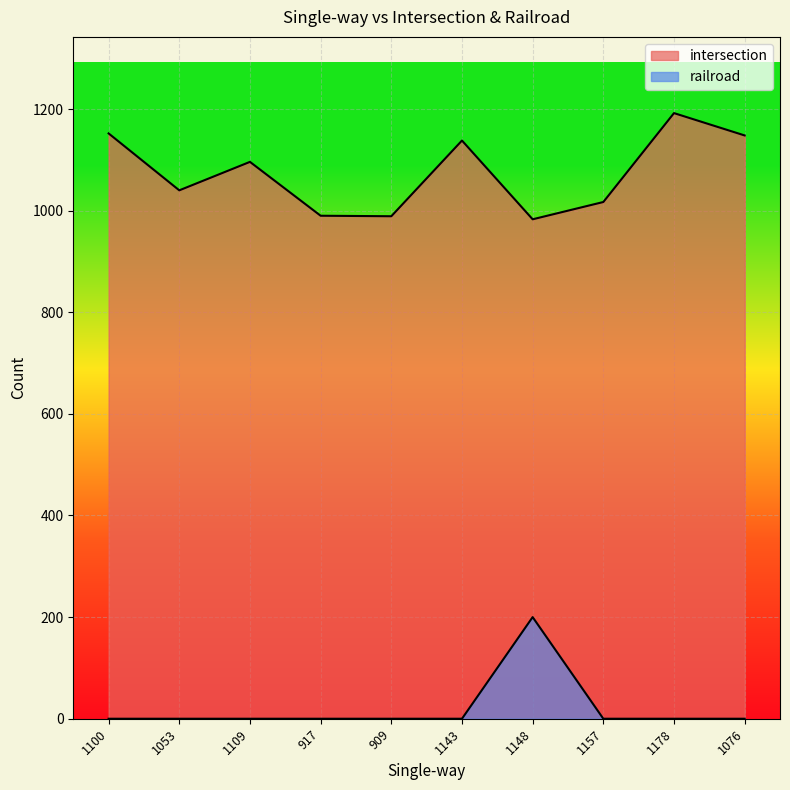

True or false: intersection has a value of 1813 at 1053.

False